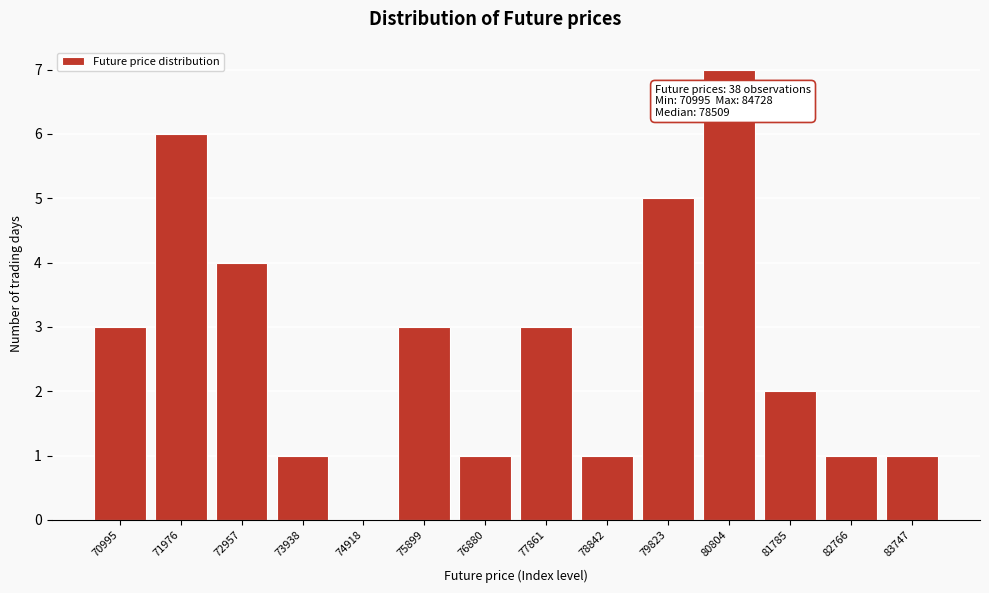

Reading right to left, list all the values displayed in this chart.

83747=1	82766=1	81785=2	80804=7	79823=5	78842=1	77861=3	76880=1	75899=3	74918=0	73938=1	72957=4	71976=6	70995=3